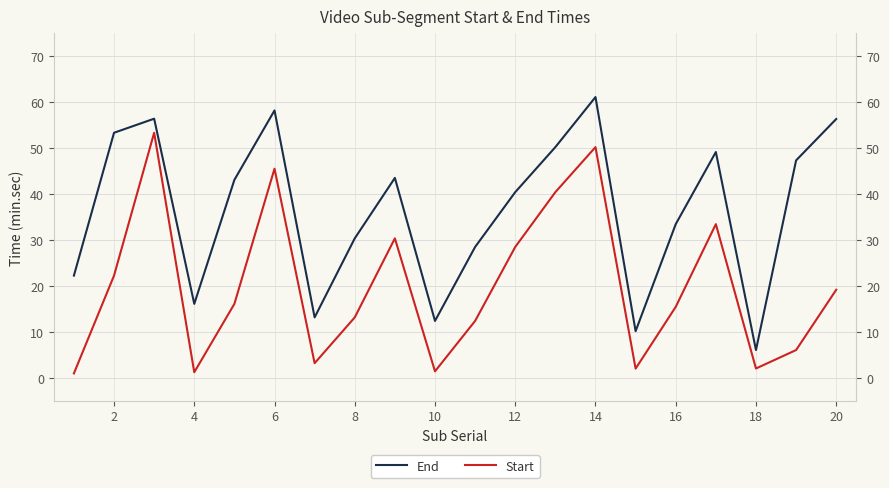

How many data points in Start are less than 16?

10